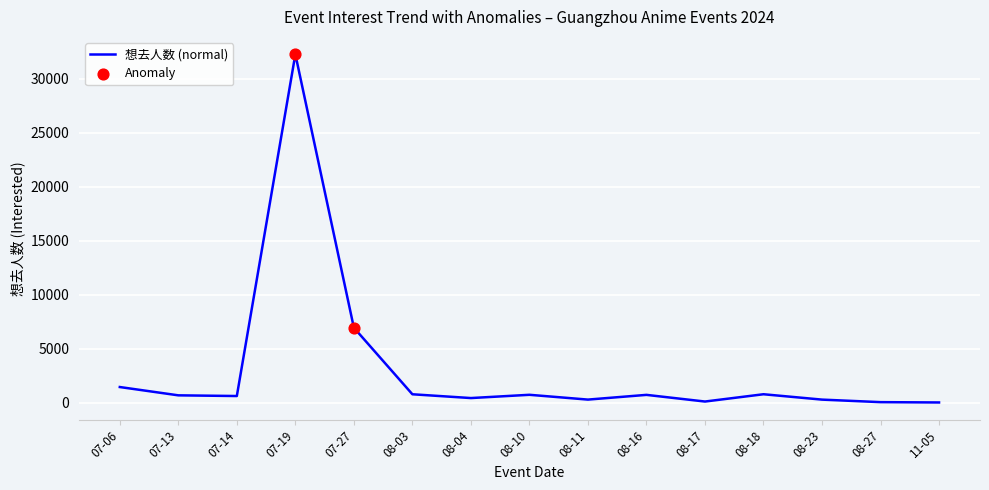

What is the ratio of the value at 08-10 to the value at 08-04?

1.7